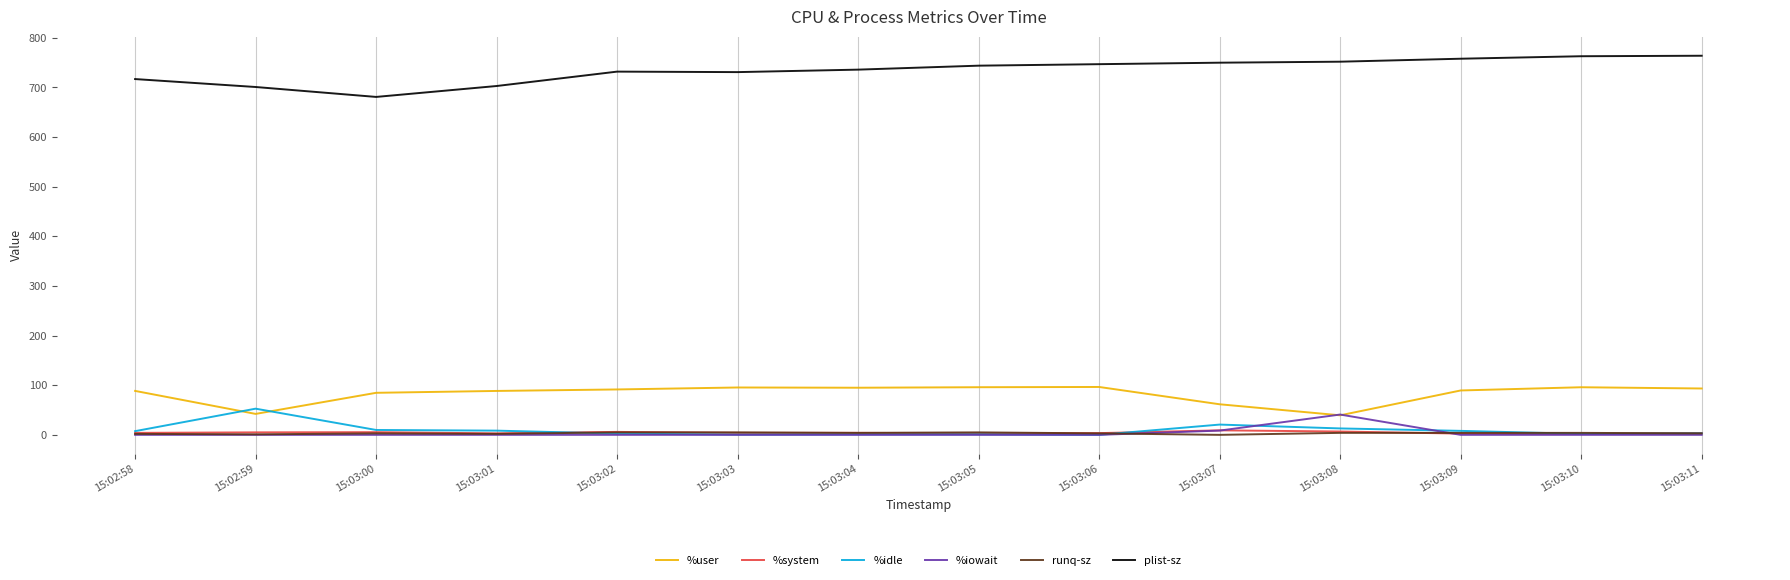

What is the maximum value for %idle?

52.8